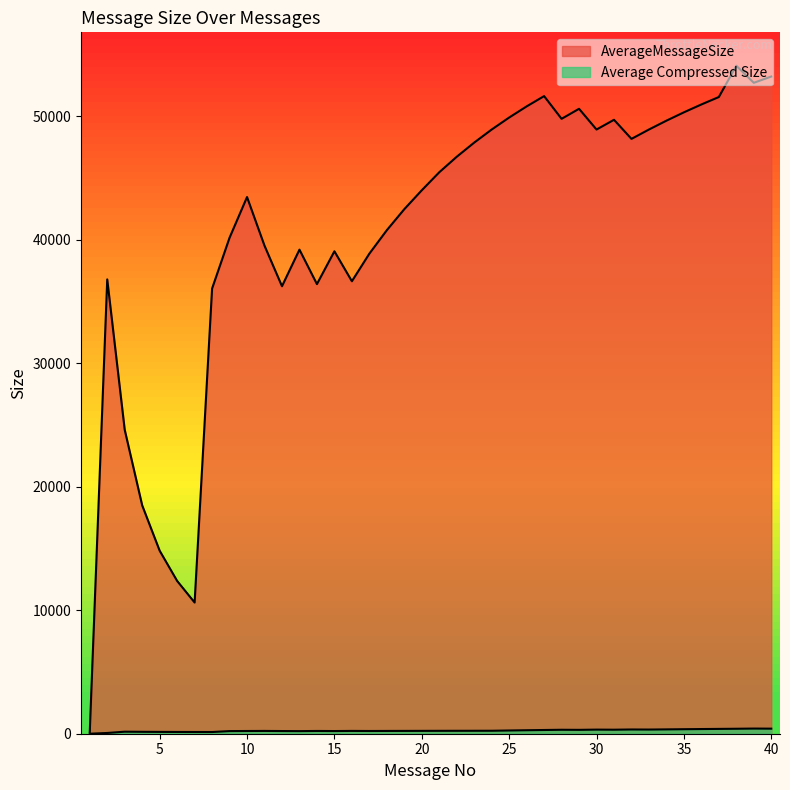

What is the difference between the maximum and second lowest values in the Average Compressed Size series?

357